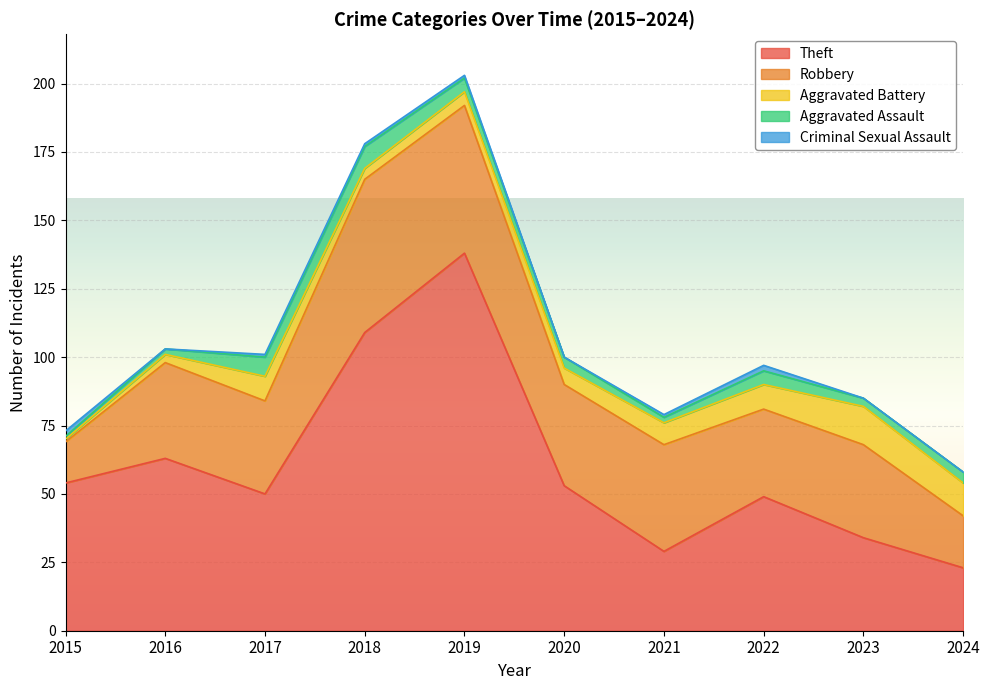

At how many categories does at least one series exceed 102?

2